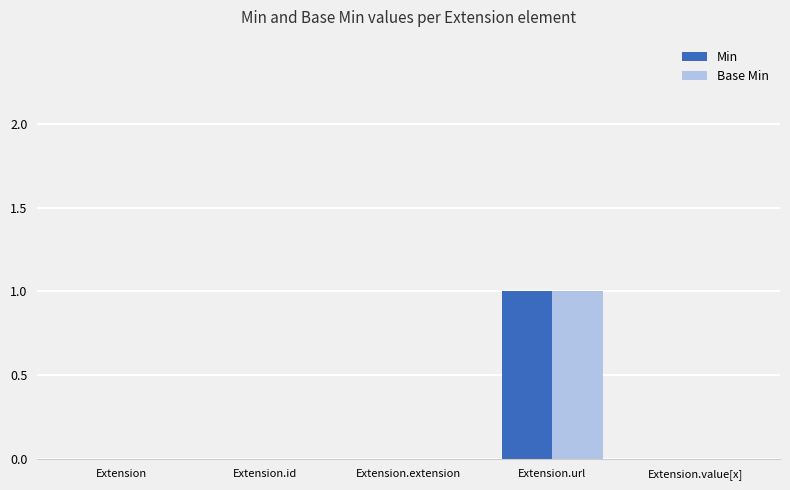

What are all the series names shown in the legend?

Min, Base Min